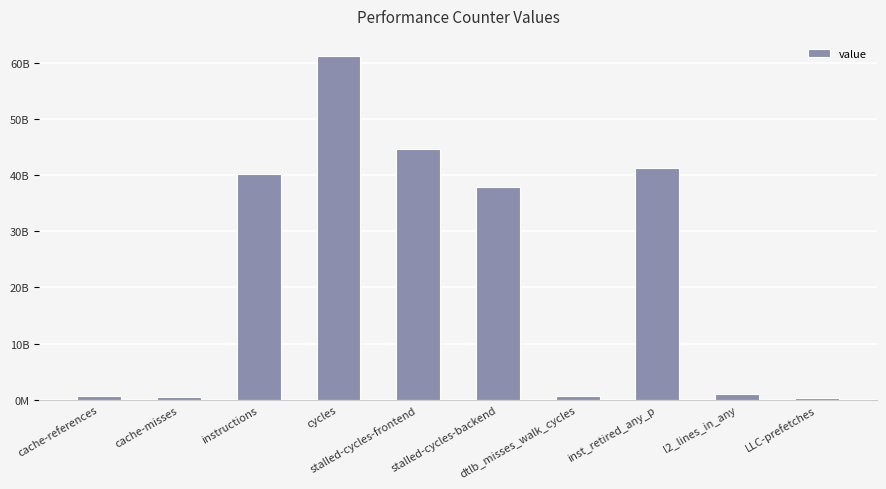

Are the bars horizontal?

No